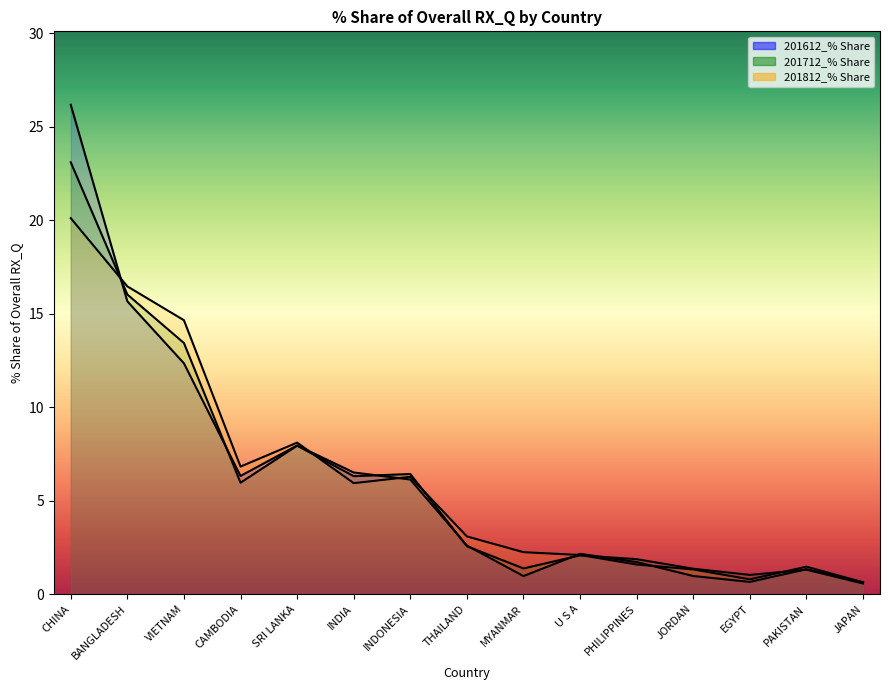

What is the sum of the 201712_% Share values at INDONESIA and PAKISTAN?

7.7